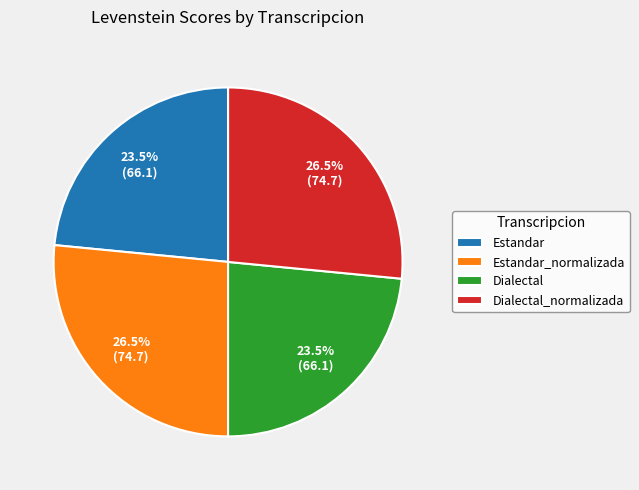

What percentage is NOT represented by Estandar_normalizada?

73.5%